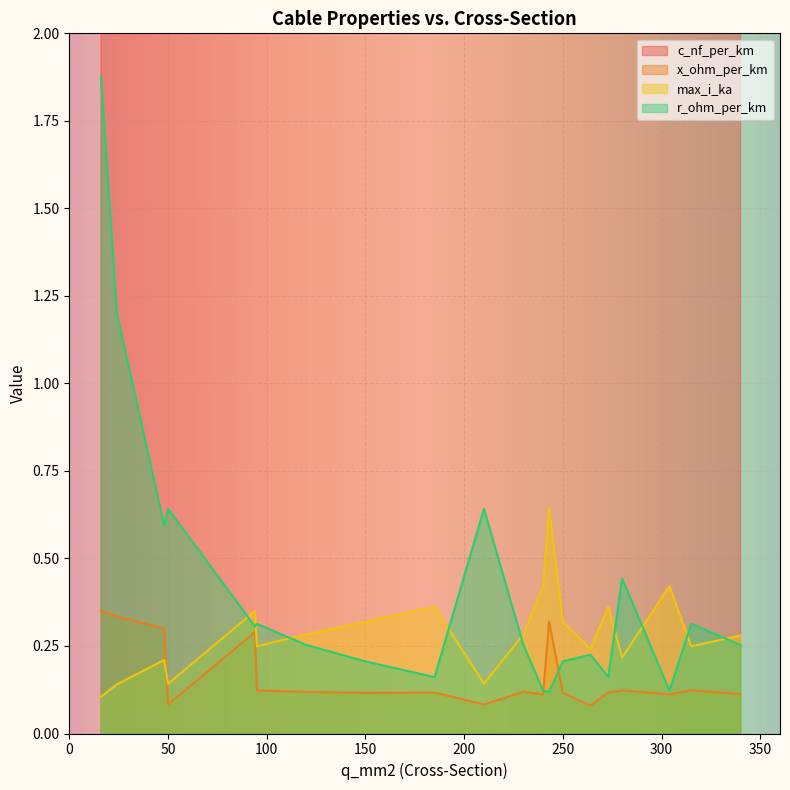

True or false: max_i_ka and x_ohm_per_km intersect in this chart.

True